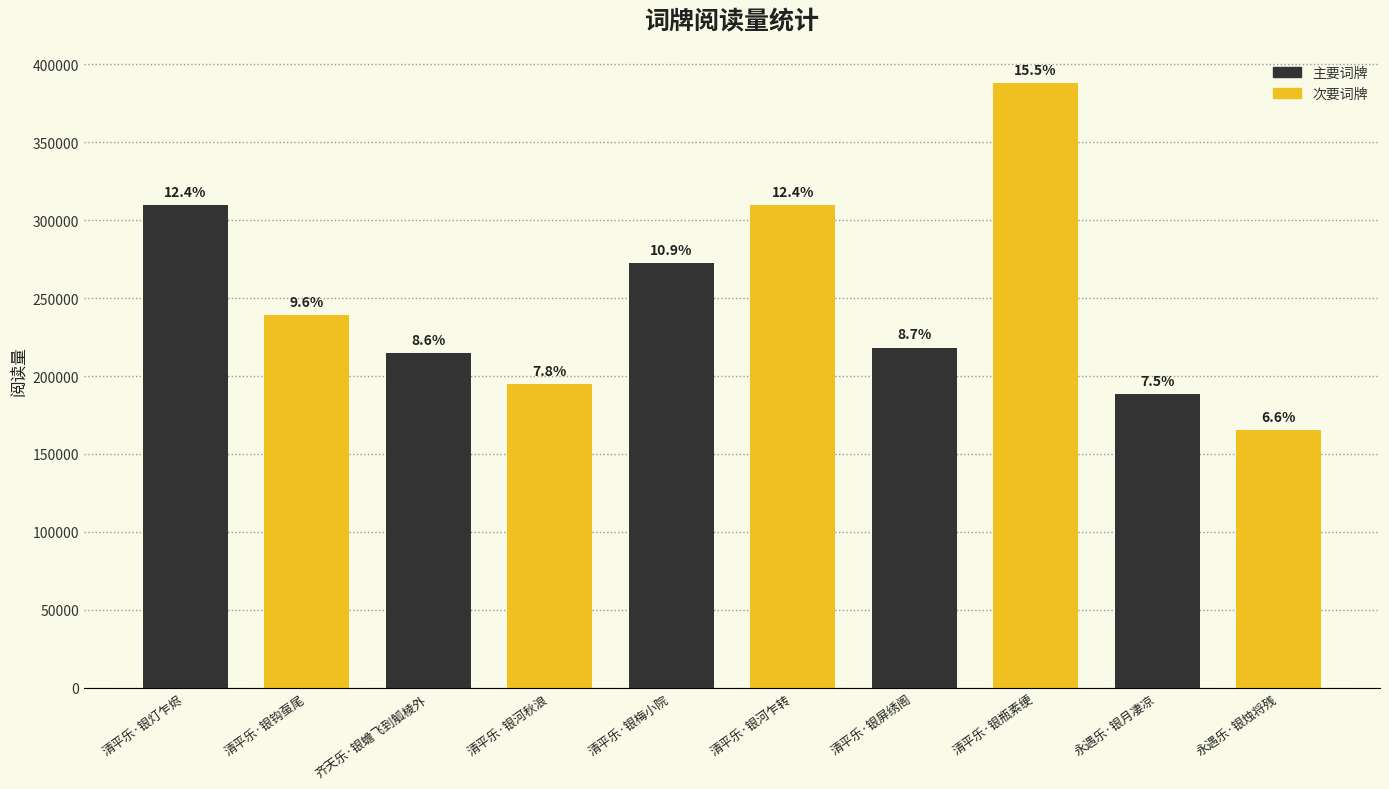

How many data points are above 239023?

4